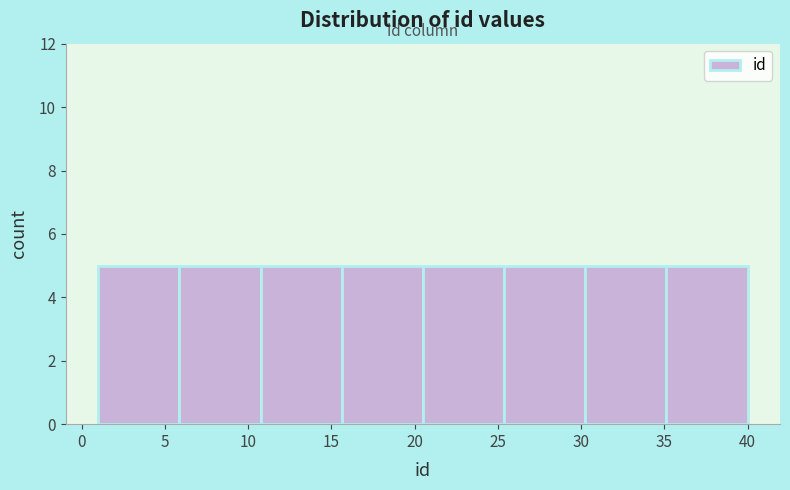

Reading left to right, list every bar in this chart as the range it spans on the x-axis followed by its height. Neither the bar edges nor the heights are printed on the chart, so give them approximately, as read against the axes.

1.0 to 6.0: 5
6.0 to 11.0: 5
11.0 to 15.5: 5
15.5 to 20.5: 5
20.5 to 25.5: 5
25.5 to 30.5: 5
30.5 to 35.0: 5
35.0 to 40.0: 5